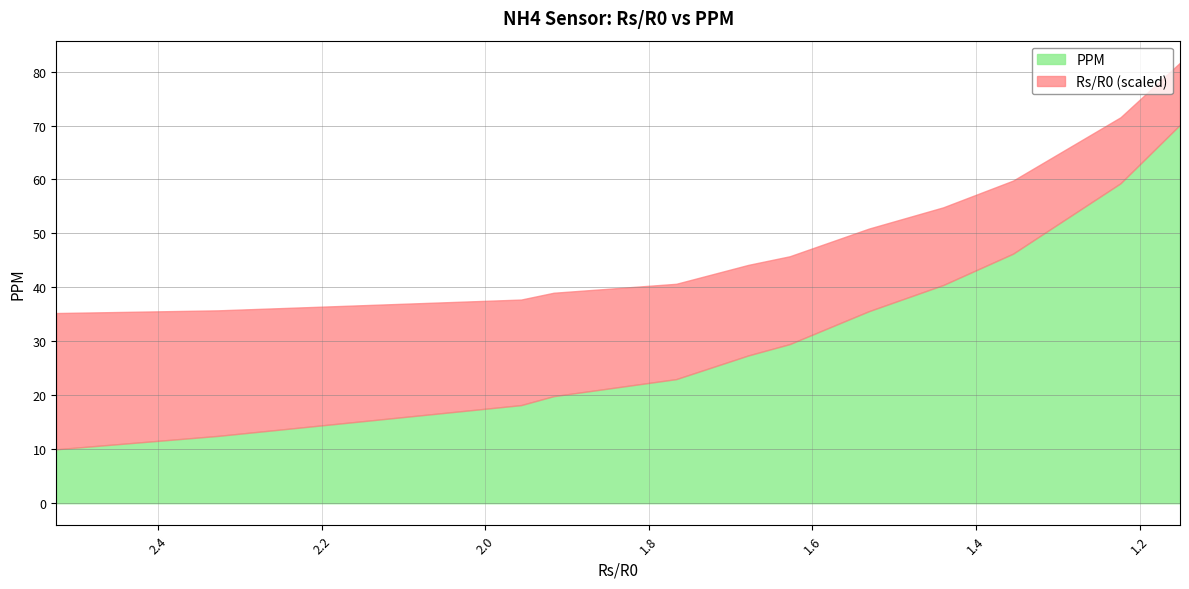

What is the difference between the highest and lowest values at 2.32652504319717?

10.2